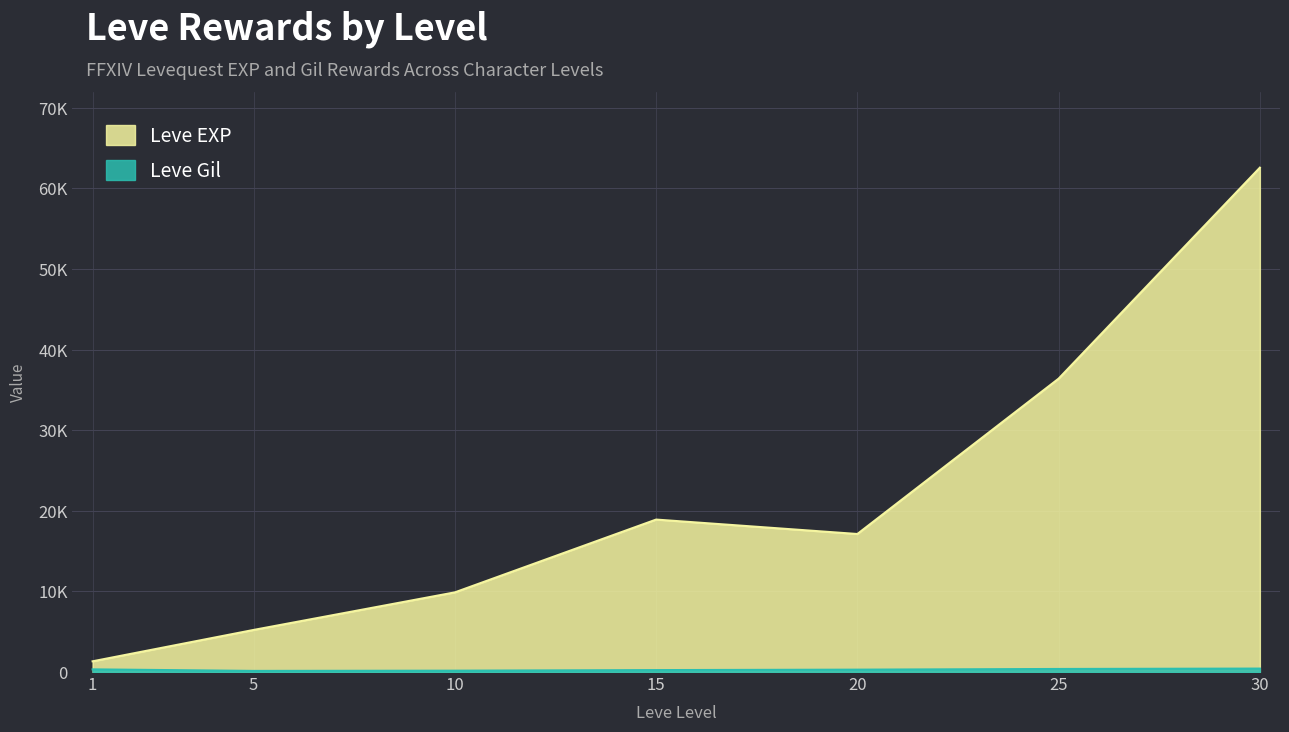

What is the highest value of the Leve Gil series?

428